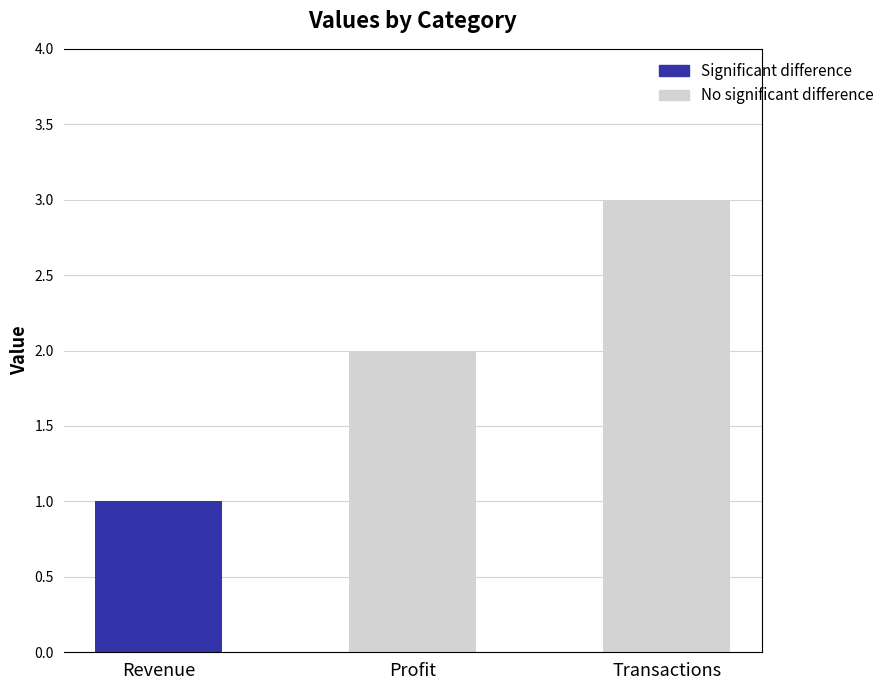

What is the maximum value shown in the chart?

3